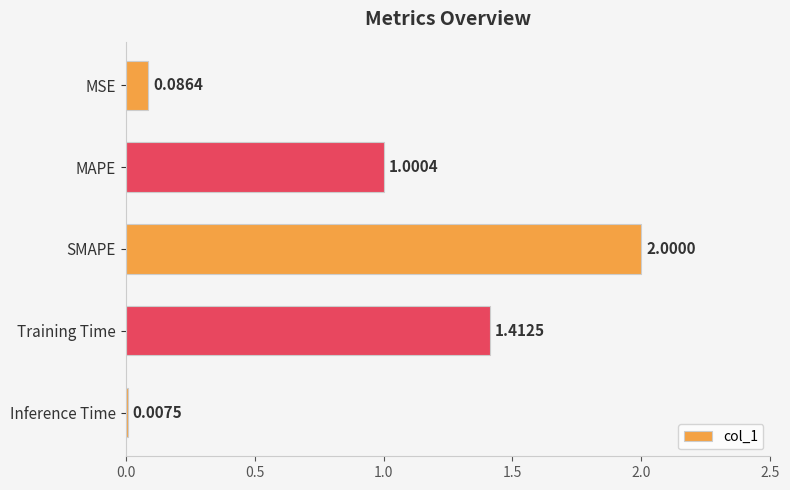

What is the change in value from SMAPE to Inference Time?

-2.0